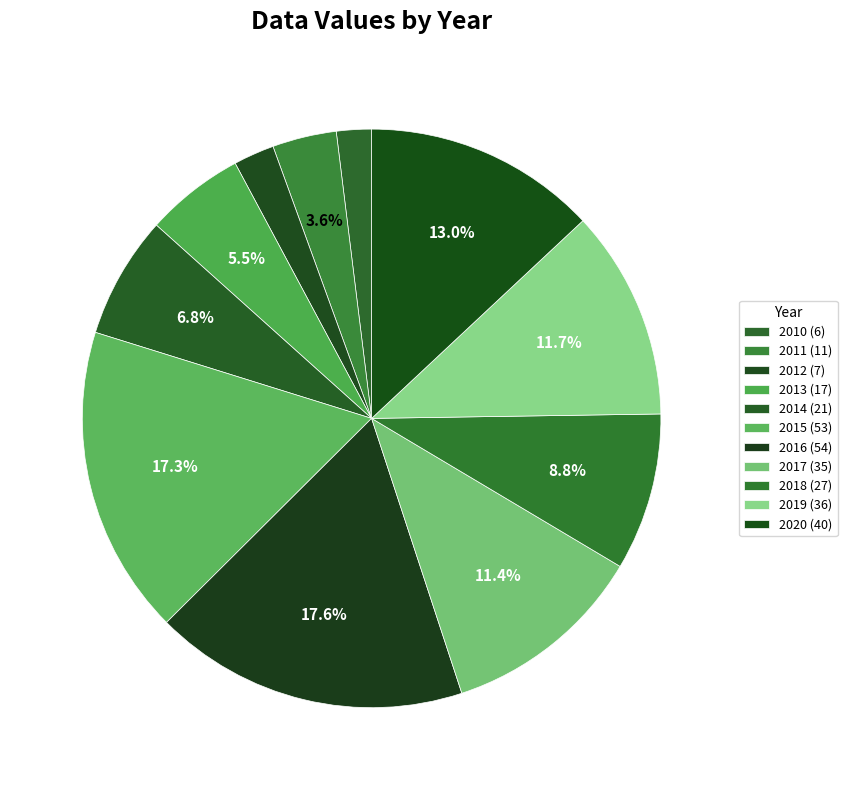

Combined, do 2013 and 2011 account for over 50%?

No